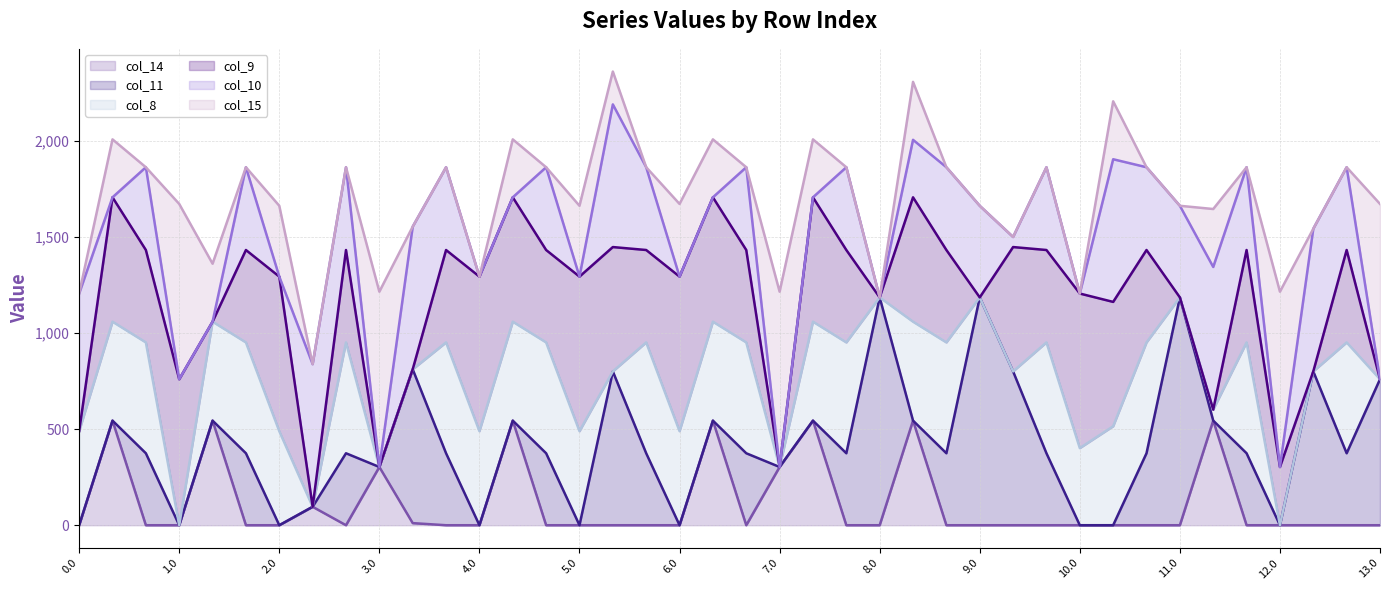

What position from the left is 19?

20